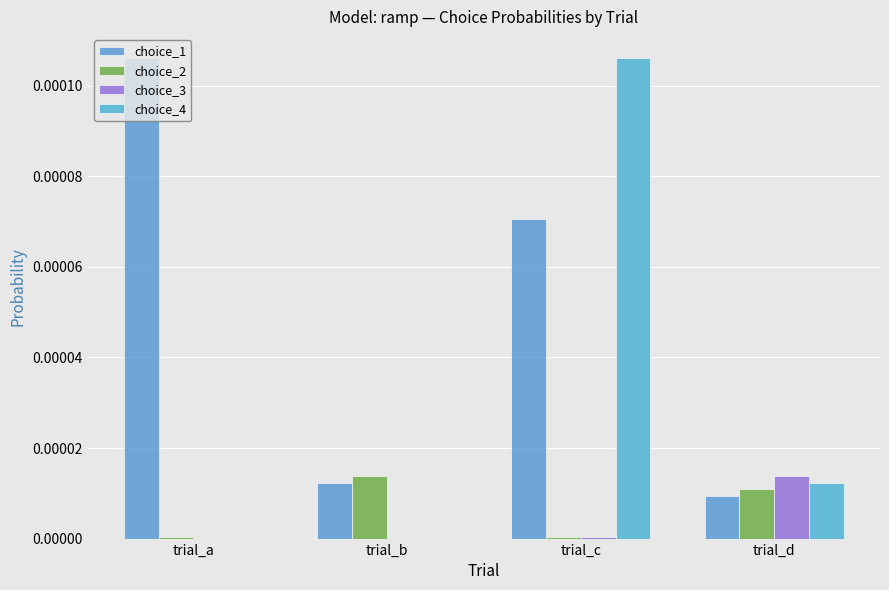

Which series changed the most between trial_b and trial_d?

choice_3